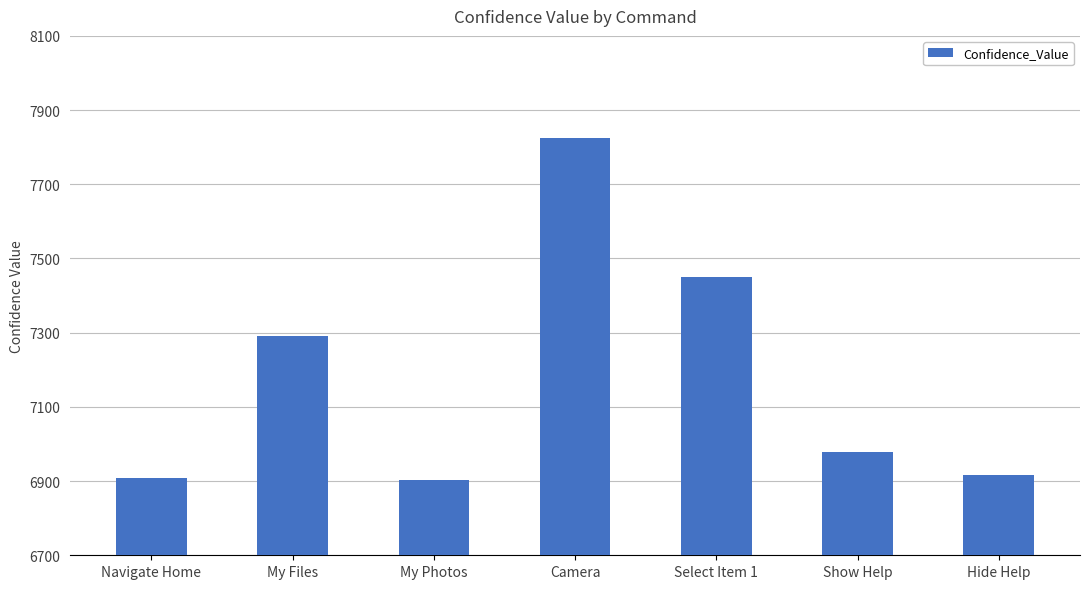

Approximately how many times larger is the value at Navigate Home compared to My Files?

0.9